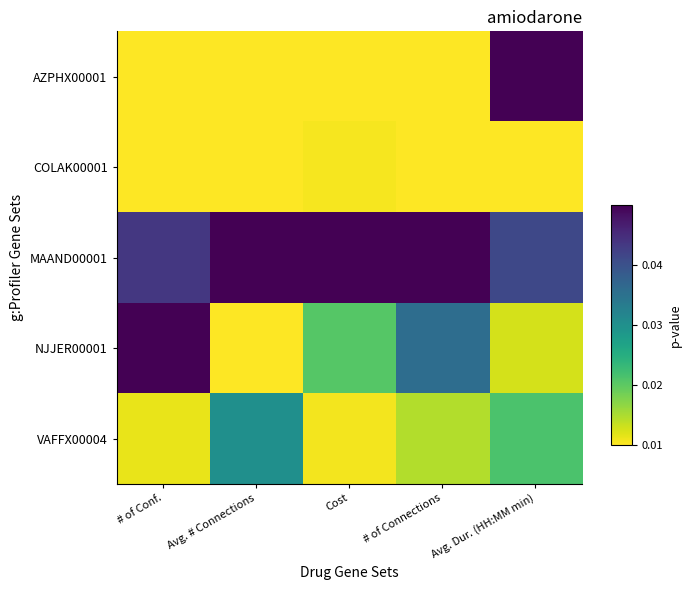

Reading right to left, transcribe all the data shown in this chart.

AZPHX00001: Avg. Dur. (HH:MM min)=1.0	# of Connections=0.0	Cost=0.0	Avg. # Connections=0.0	# of Conf.=0.0
COLAK00001: Avg. Dur. (HH:MM min)=0.0	# of Connections=0.0	Cost=0.0	Avg. # Connections=0.0	# of Conf.=0.0
MAAND00001: Avg. Dur. (HH:MM min)=0.8	# of Connections=1.0	Cost=1.0	Avg. # Connections=1.0	# of Conf.=0.8
NJJER00001: Avg. Dur. (HH:MM min)=0.1	# of Connections=0.6	Cost=0.3	Avg. # Connections=0.0	# of Conf.=1.0
VAFFX00004: Avg. Dur. (HH:MM min)=0.3	# of Connections=0.1	Cost=0.0	Avg. # Connections=0.5	# of Conf.=0.0